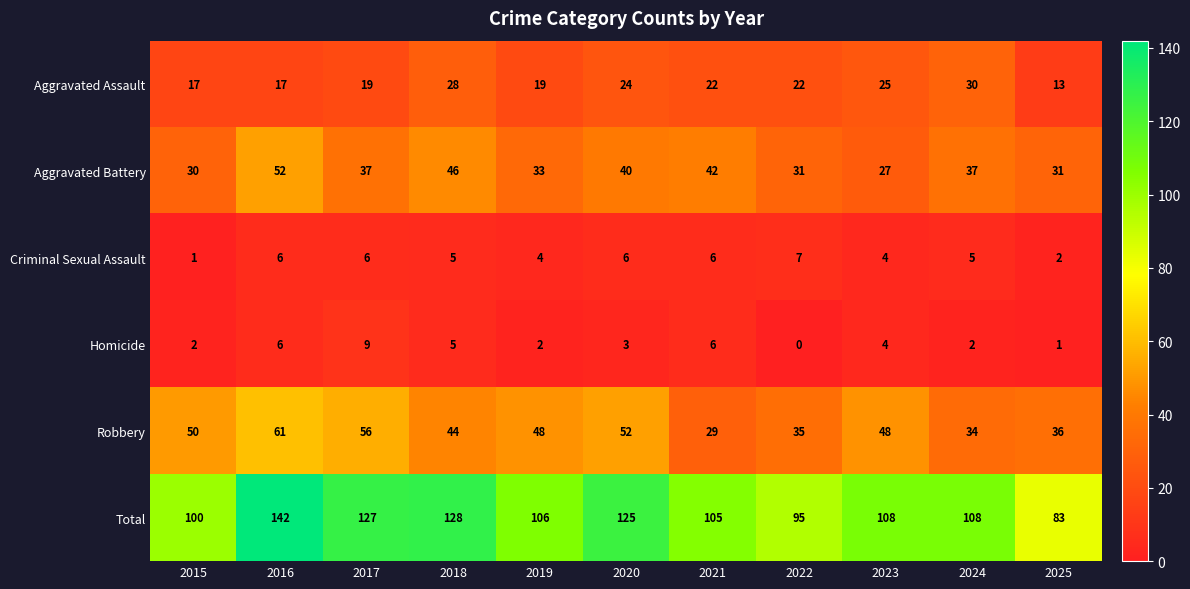

How many data points does each series have?

11